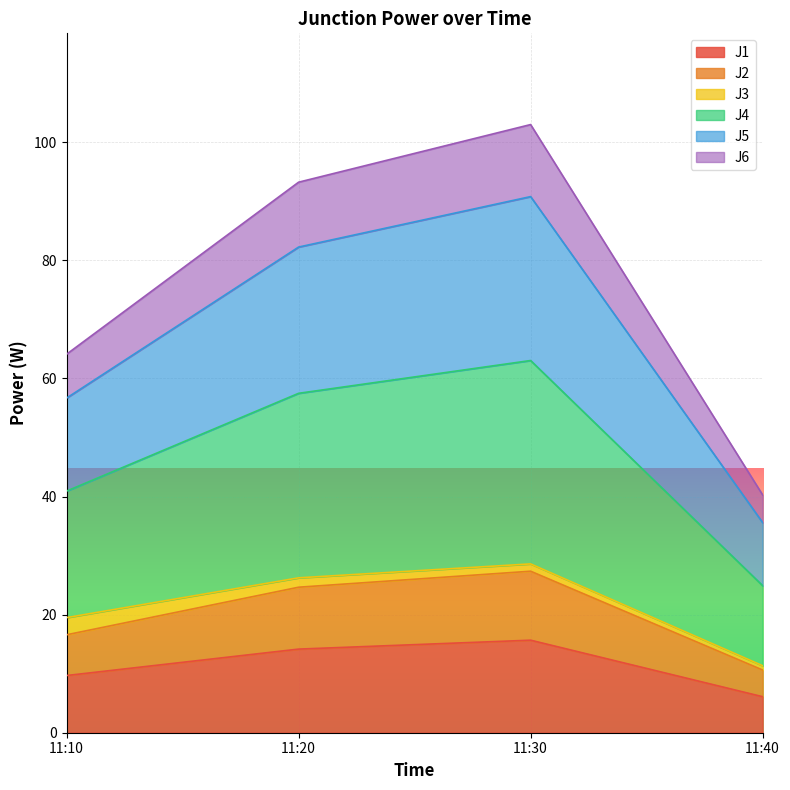

True or false: J2 and J4 cross at least once.

False